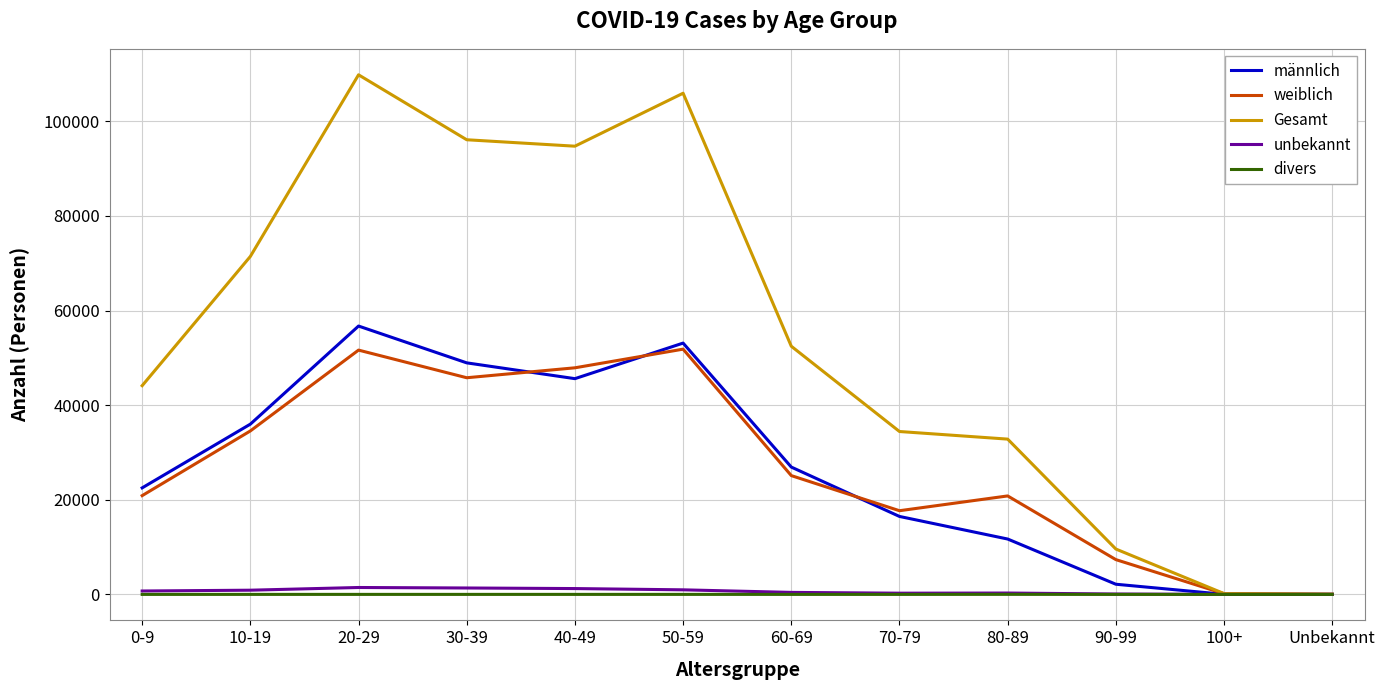

Is the value of divers at 40-49 greater than the value of Gesamt at 40-49?

No